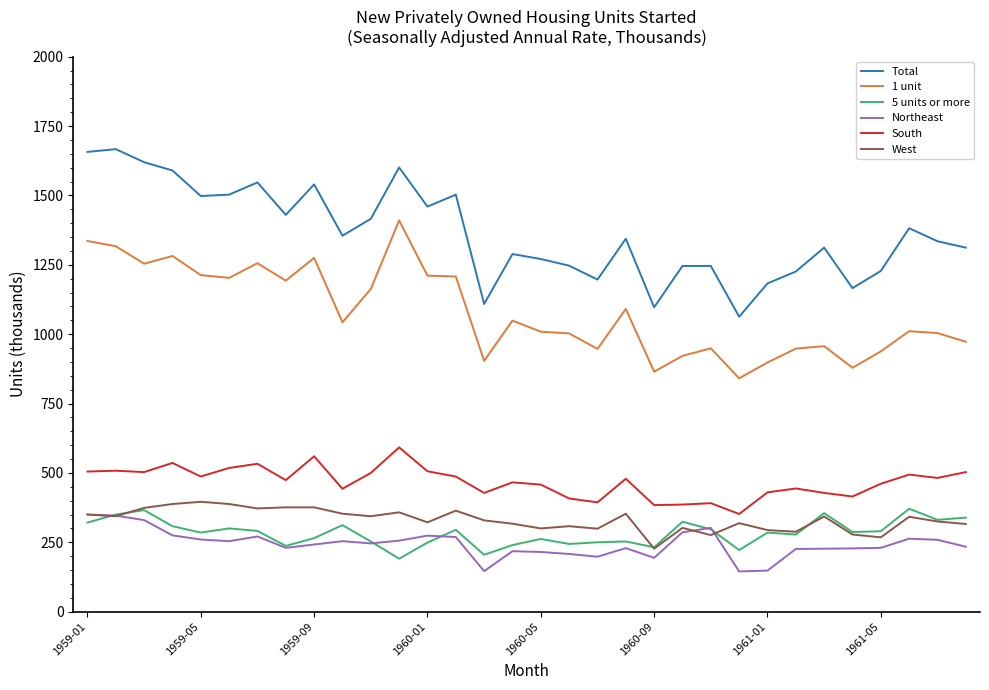

What is the greatest value displayed?

1667